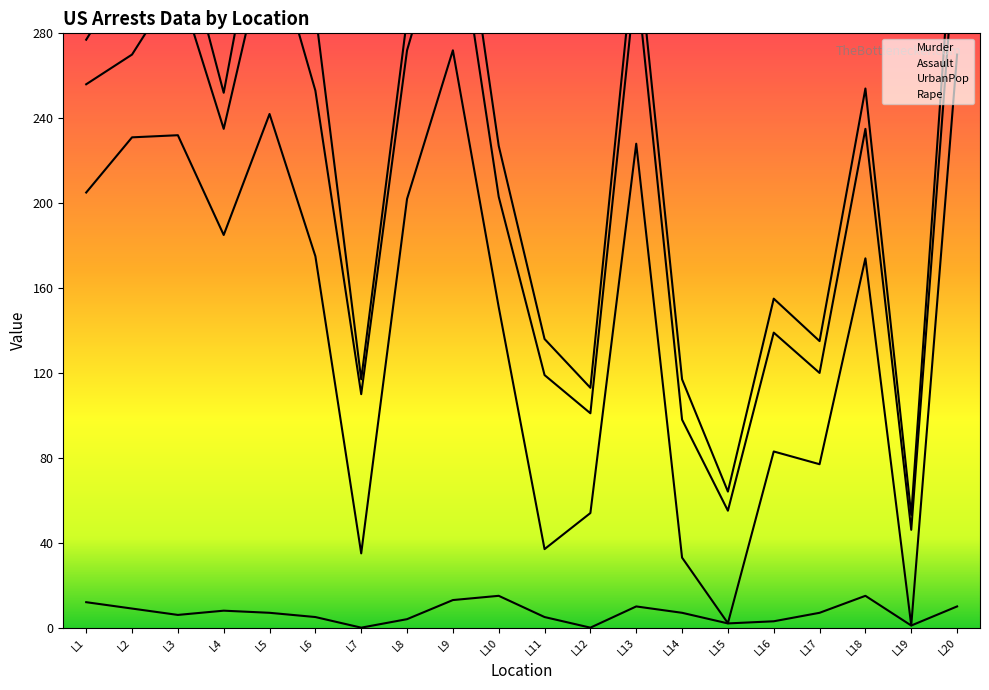

What is the spread (max minus min) of values at L7?

117.0